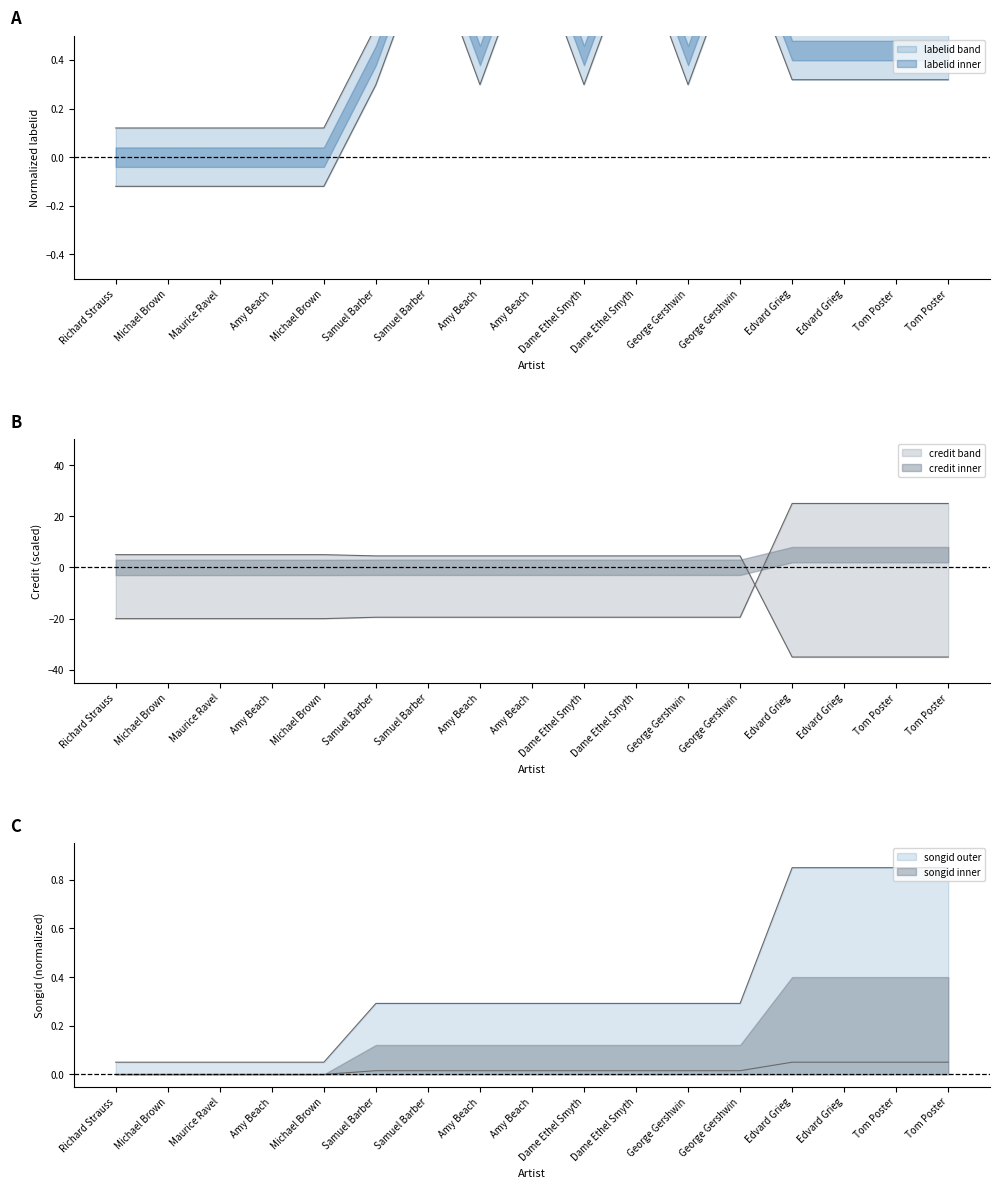

At how many categories does at least one series exceed 8?

4